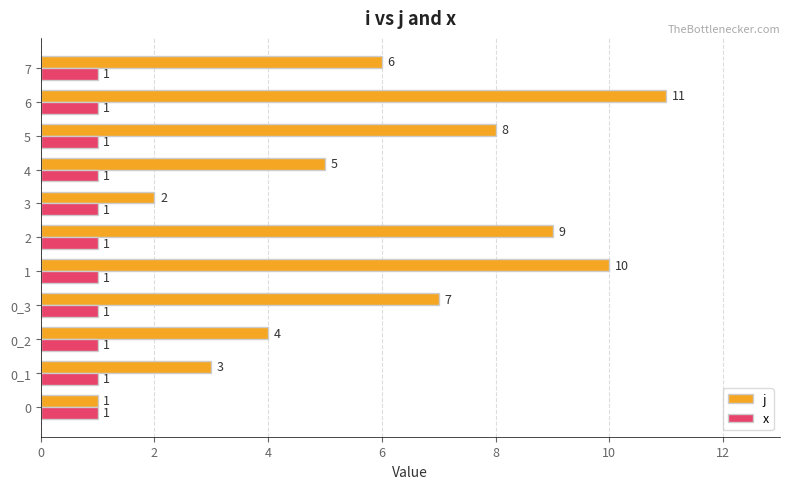

What is the sum of the j values at 6 and 7?

17